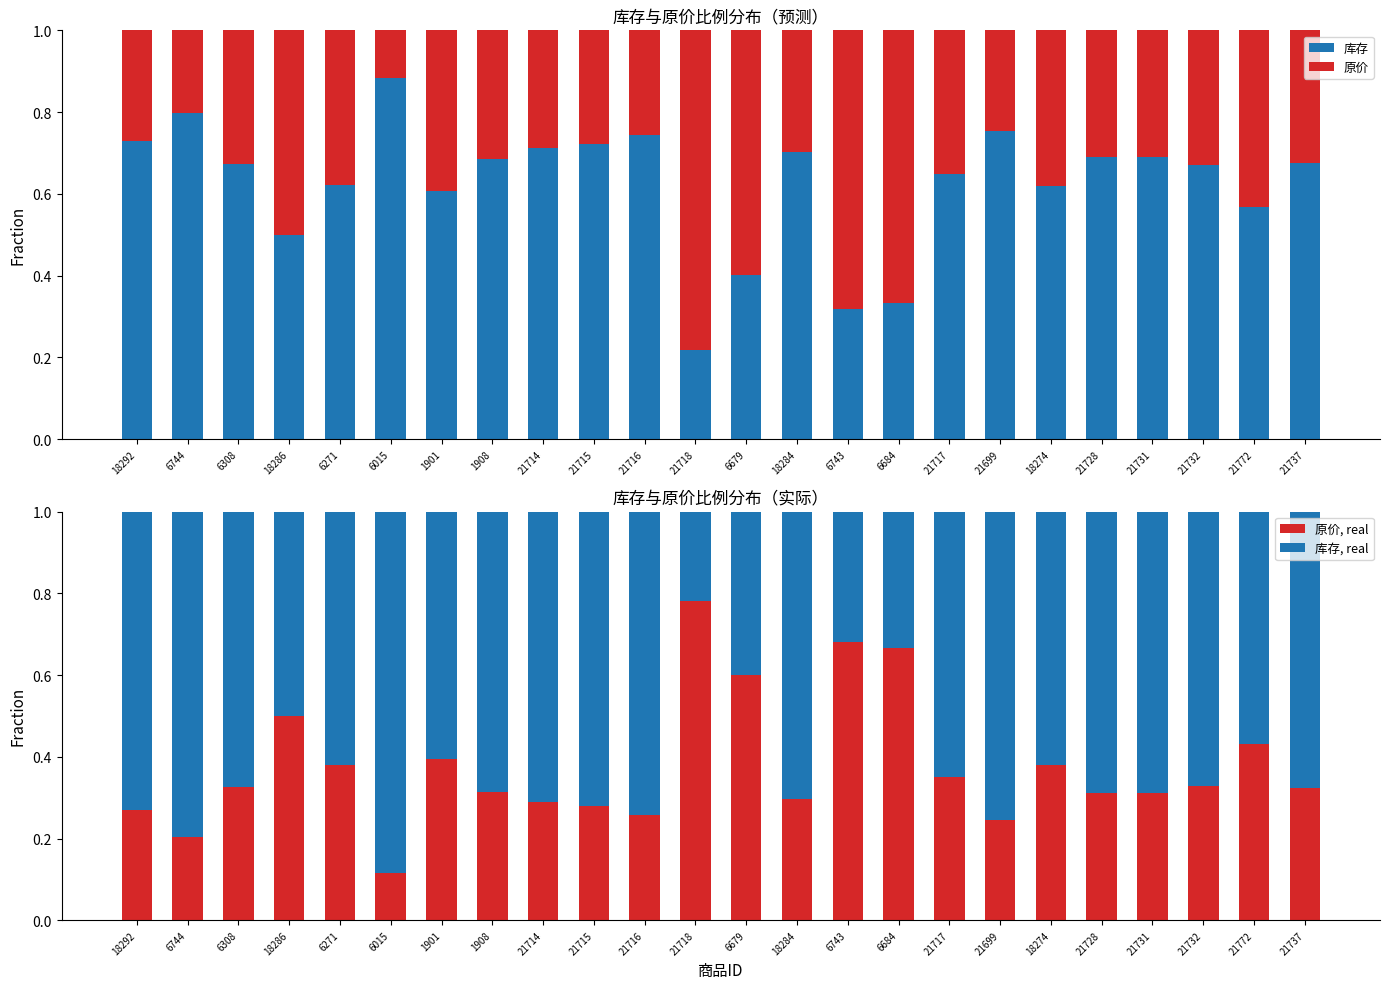

Between 21731 and 21772, which series saw the biggest shift?

库存